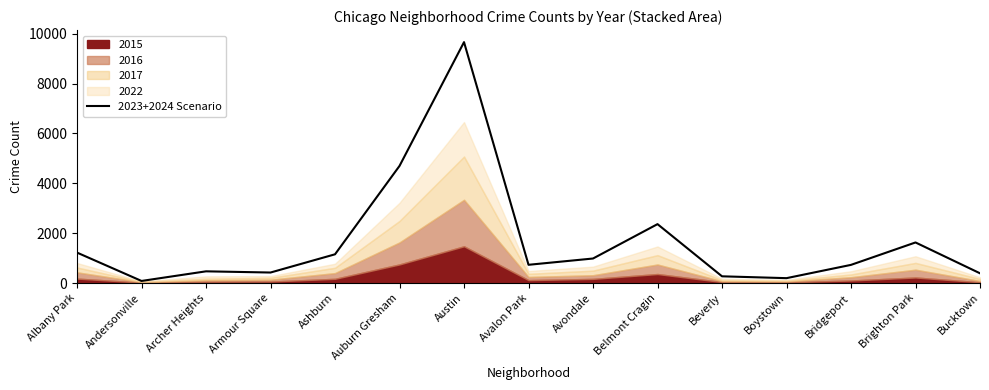

At which category does the chart reach its peak across all series?

Austin